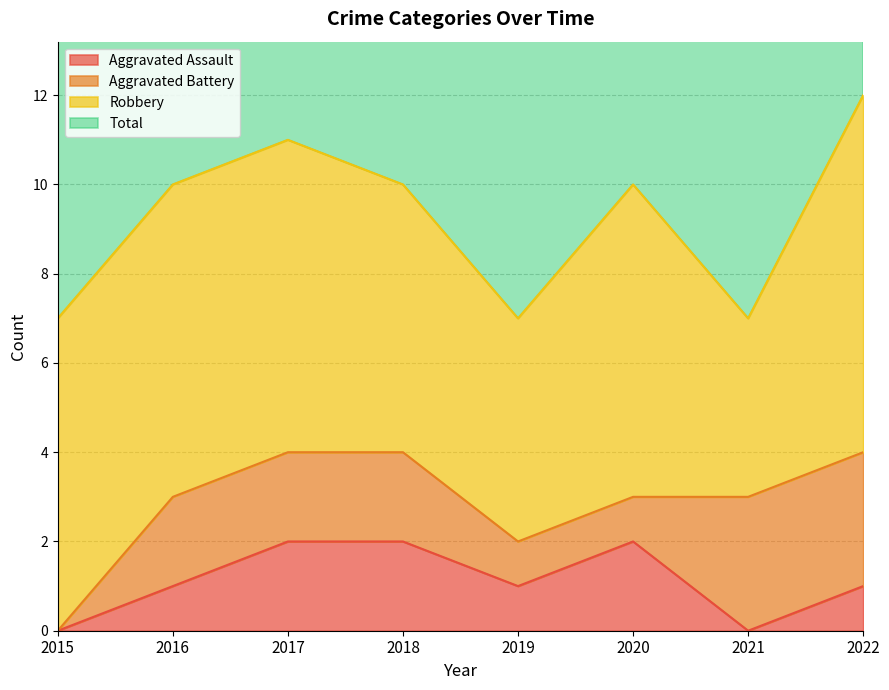

The value of Aggravated Assault at 2016 is 1. True or false?

True